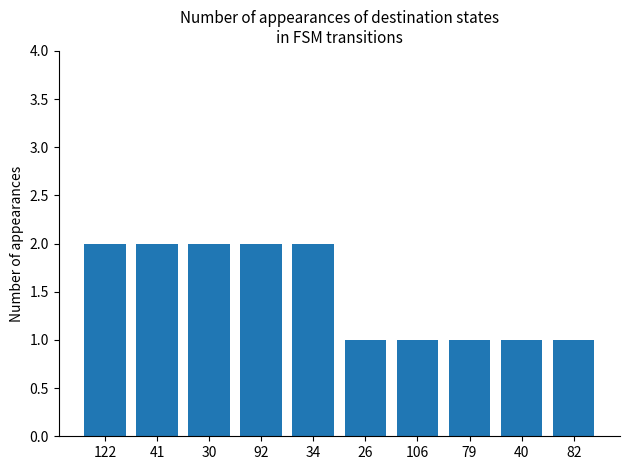

The chart shows a value of 2 at 41. True or false?

True